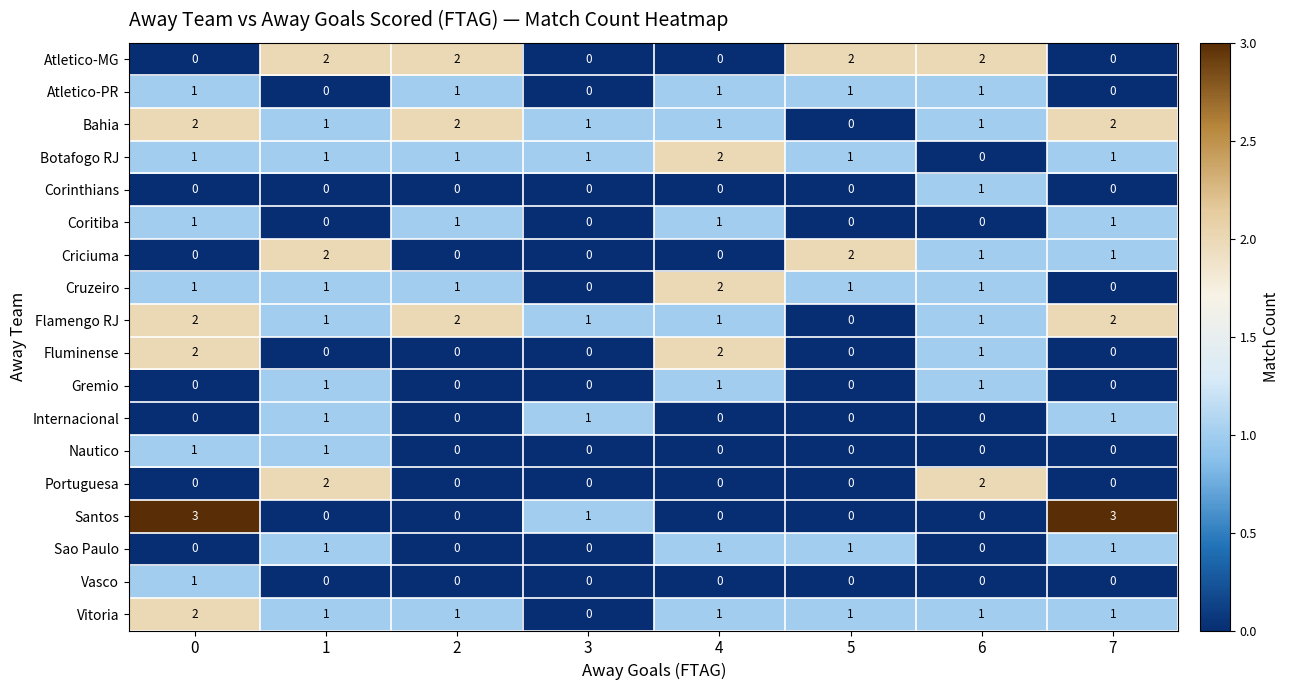

Which series has the largest range (max minus min)?

Santos